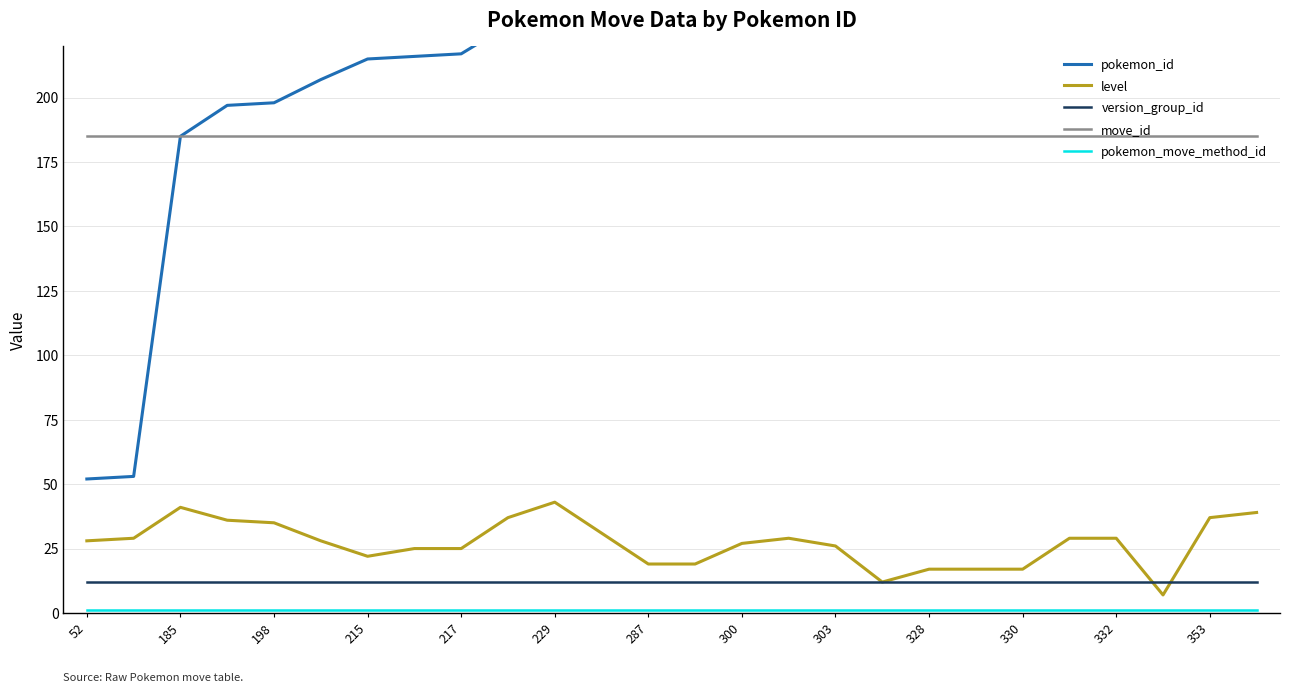

What is the lowest value of the version_group_id series?

12